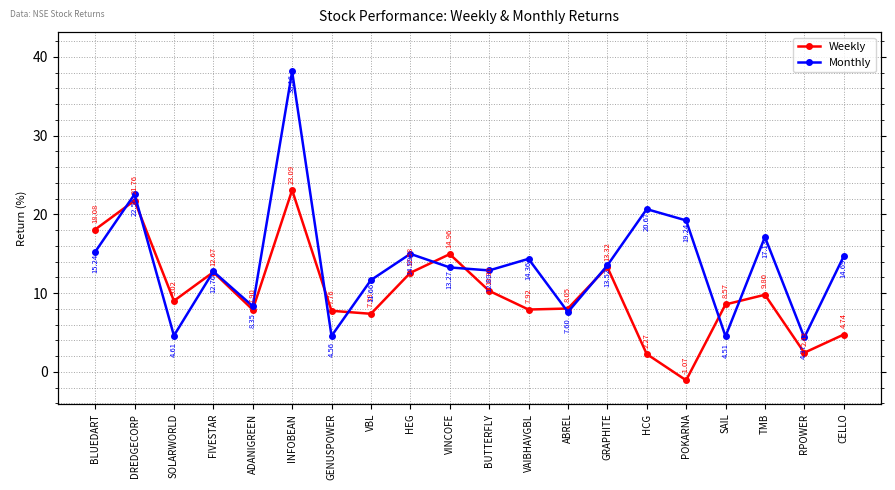

What is the difference between the Weekly values at RPOWER and ABREL?

5.6